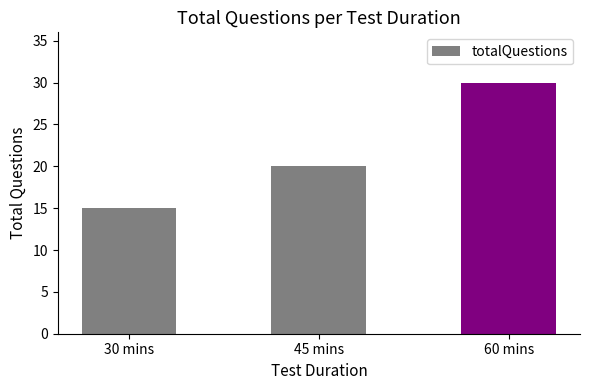

Does the chart contain stacked bars?

No